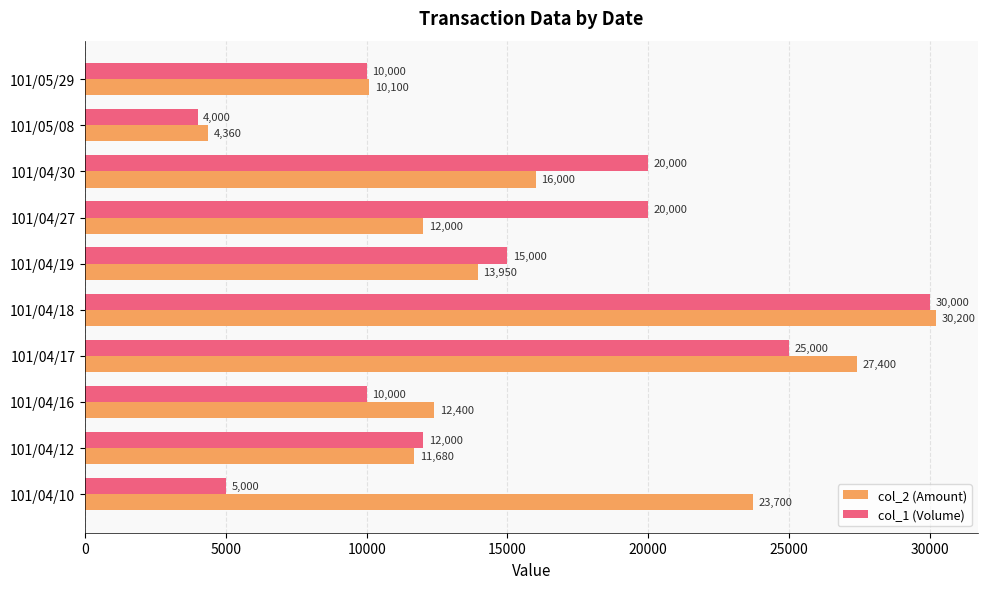

What is the sum of all col_1 (Volume) values?

151000